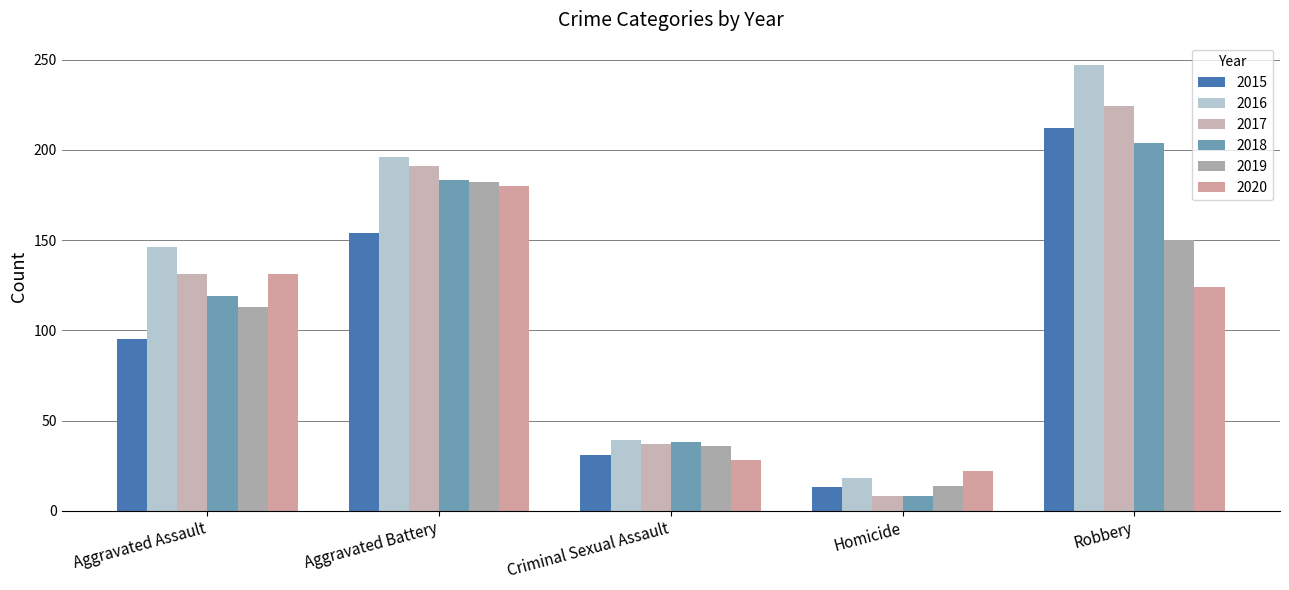

What is the difference between the maximum and minimum values in the 2018 series?

196